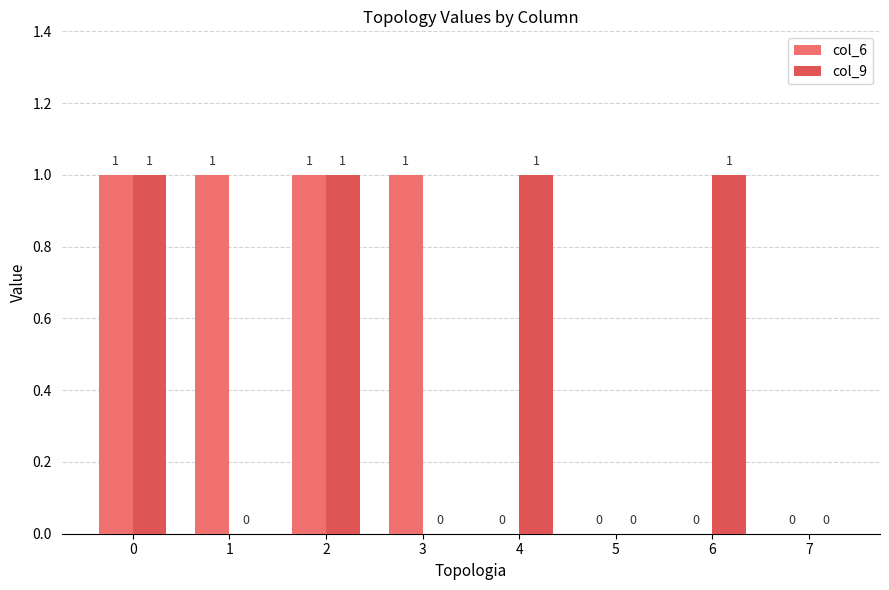

Which series changed the most between 3 and 7?

col_6